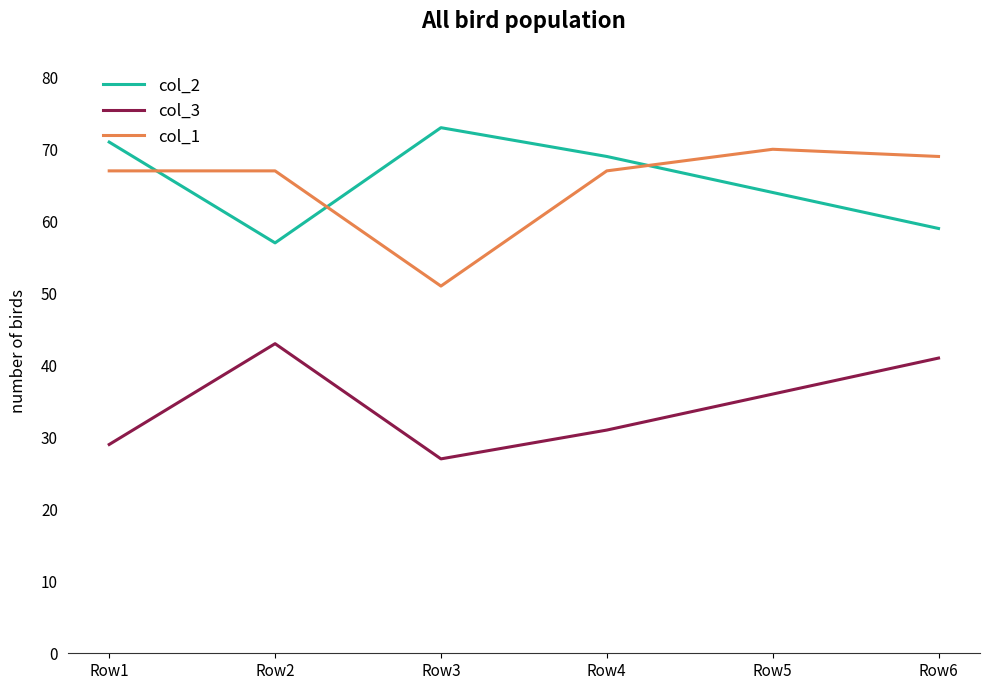

At which label does col_3 reach its peak?

Row2